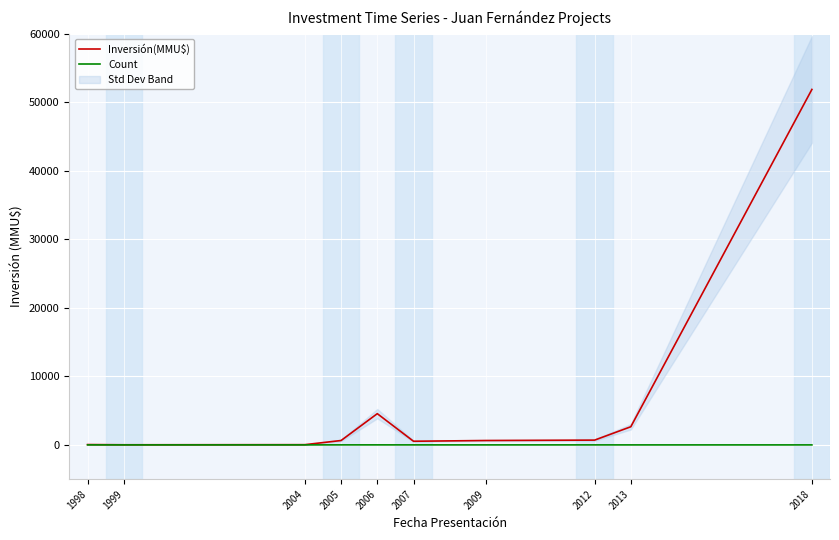

How many interior local peaks does the Inversión(MMU$) series have?

1